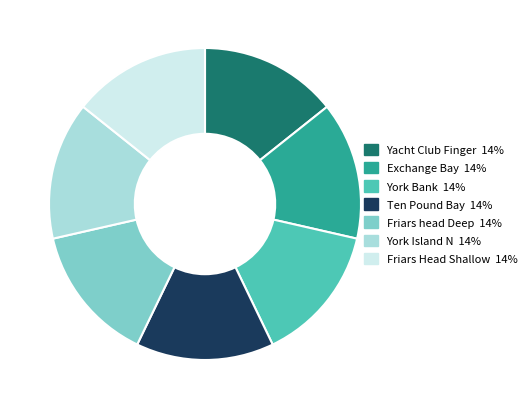

Count the number of slices in the pie.

7